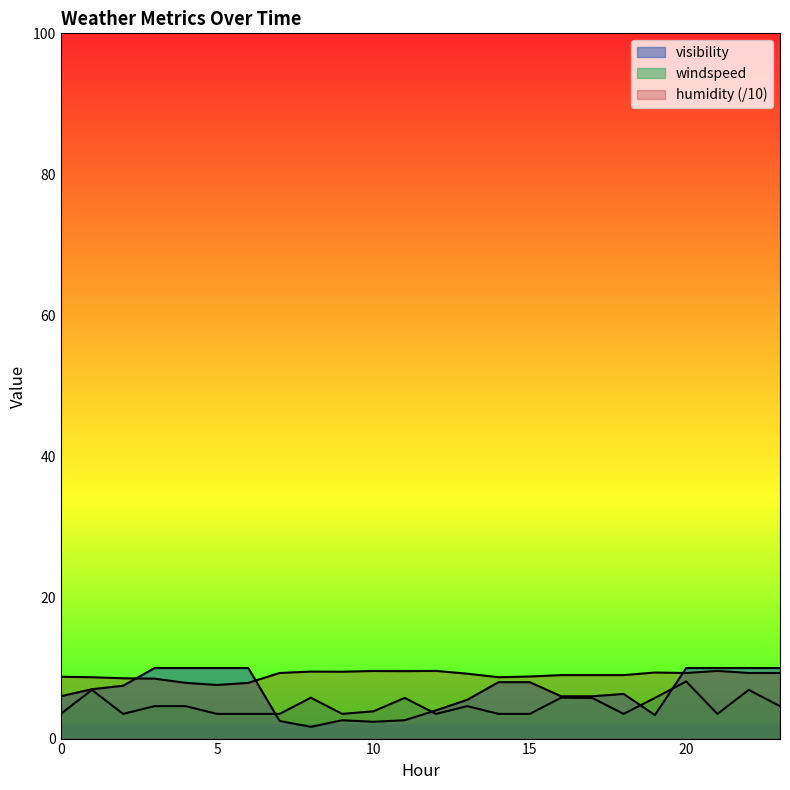

How many lines are shown in the chart?

3